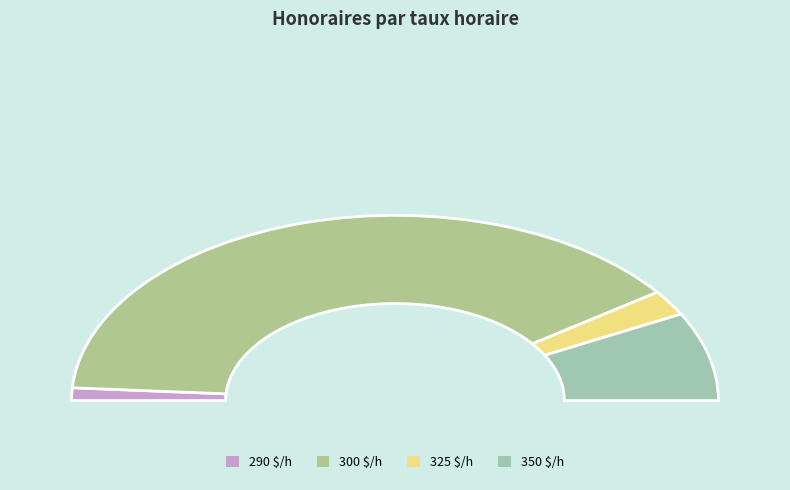

What is the change in value from 300 to 350?

-113